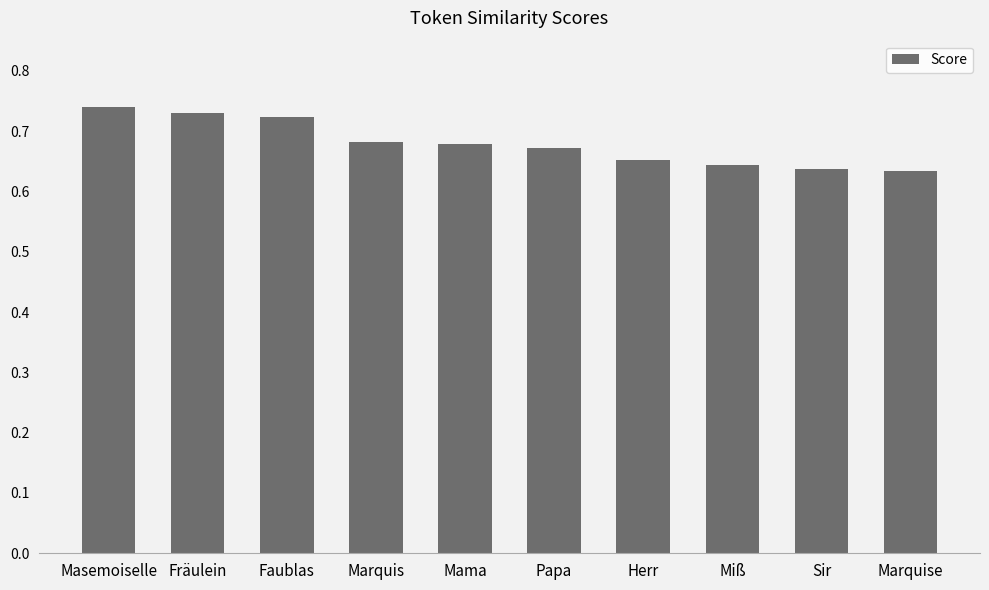

The value at Marquise is 1.0. True or false?

False